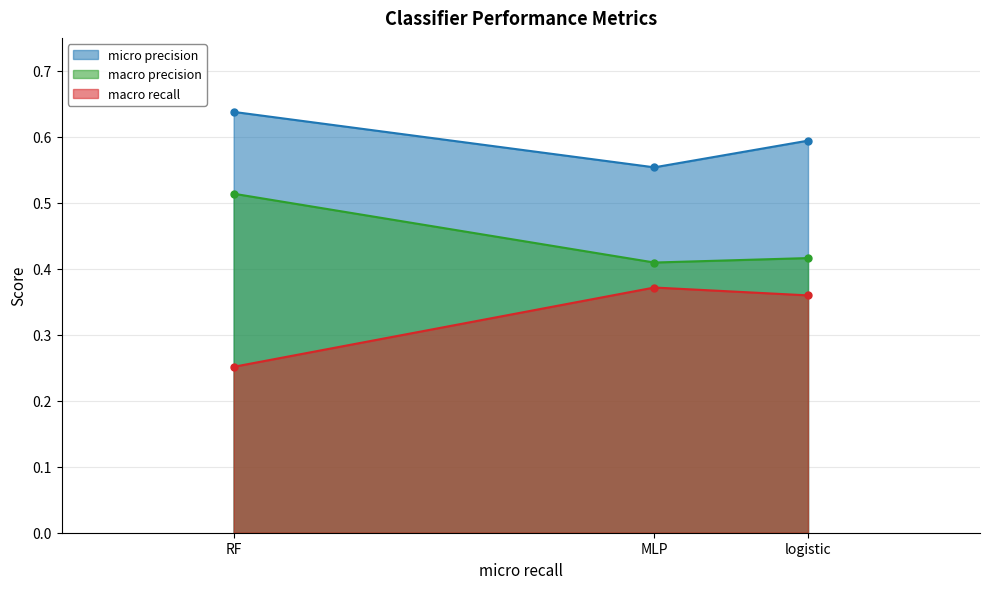

How many macro recall values are between 0 and 1?

3